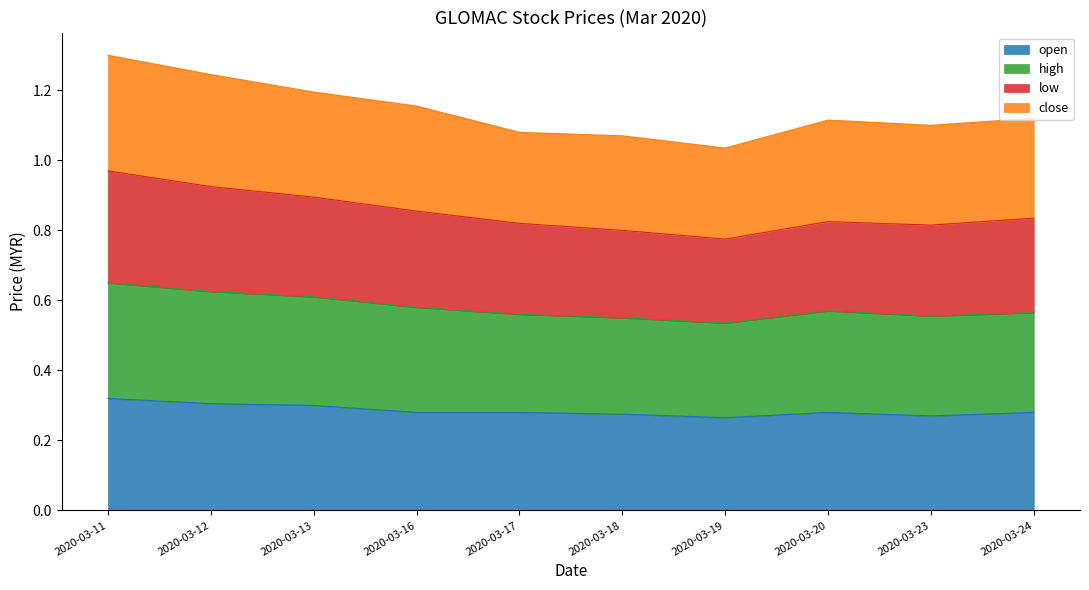

Is it true that open equals 0.4 at 2020-03-19?

False